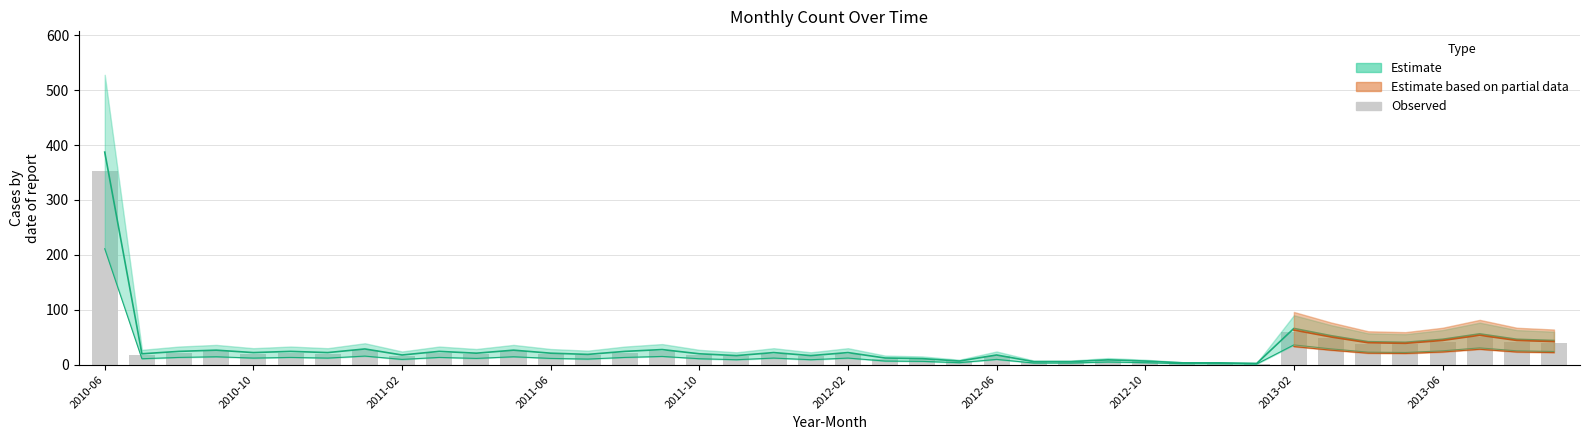

The value at 15 is 25. True or false?

True